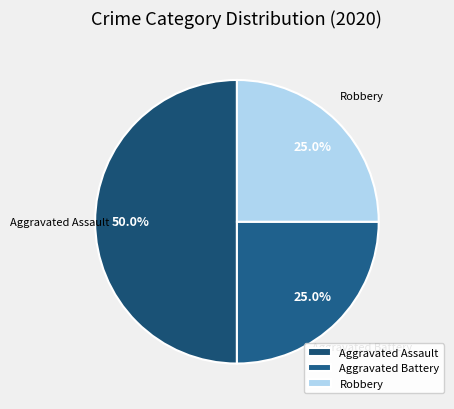

Which category has the biggest portion of the pie?

Aggravated Assault